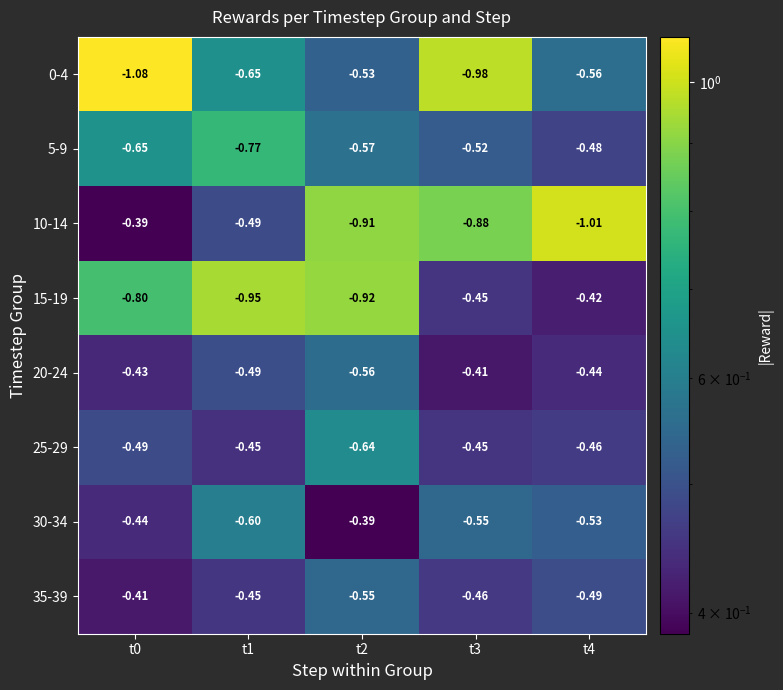

How many categories are shown in the chart?

5